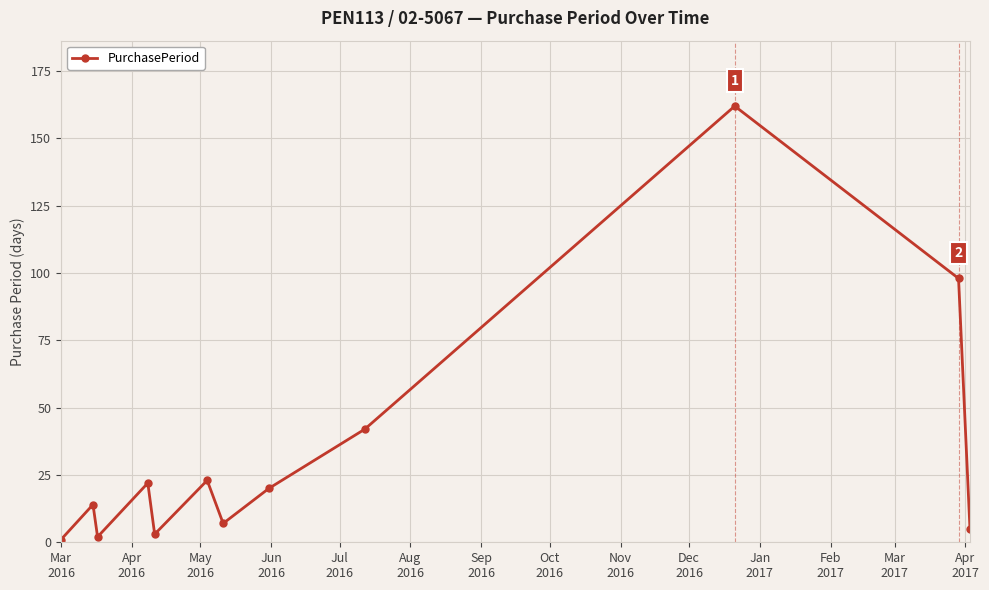

What is the difference between the second highest and second lowest values?

96